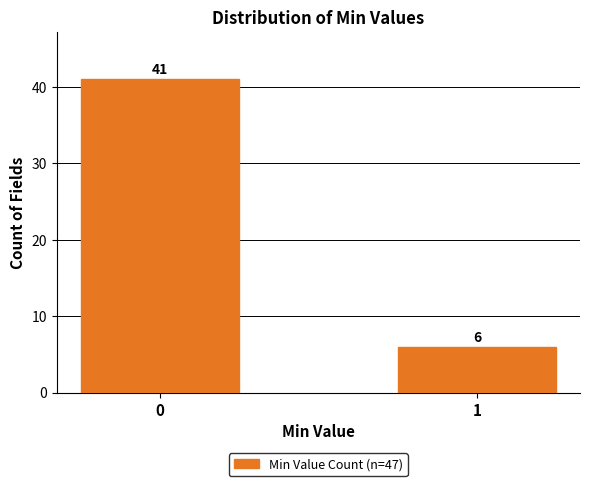

Reading left to right, extract all data points from this chart.

0=41	1=6